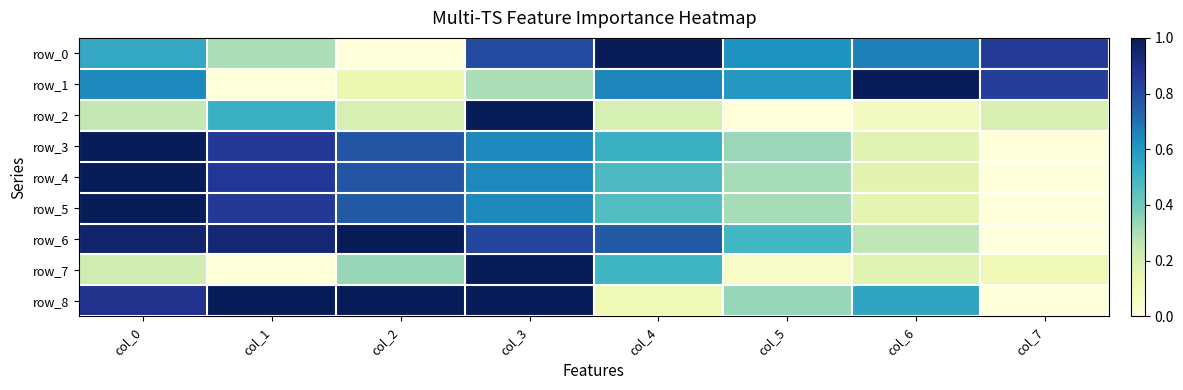

At which category is the sum across all series the highest?

col_3